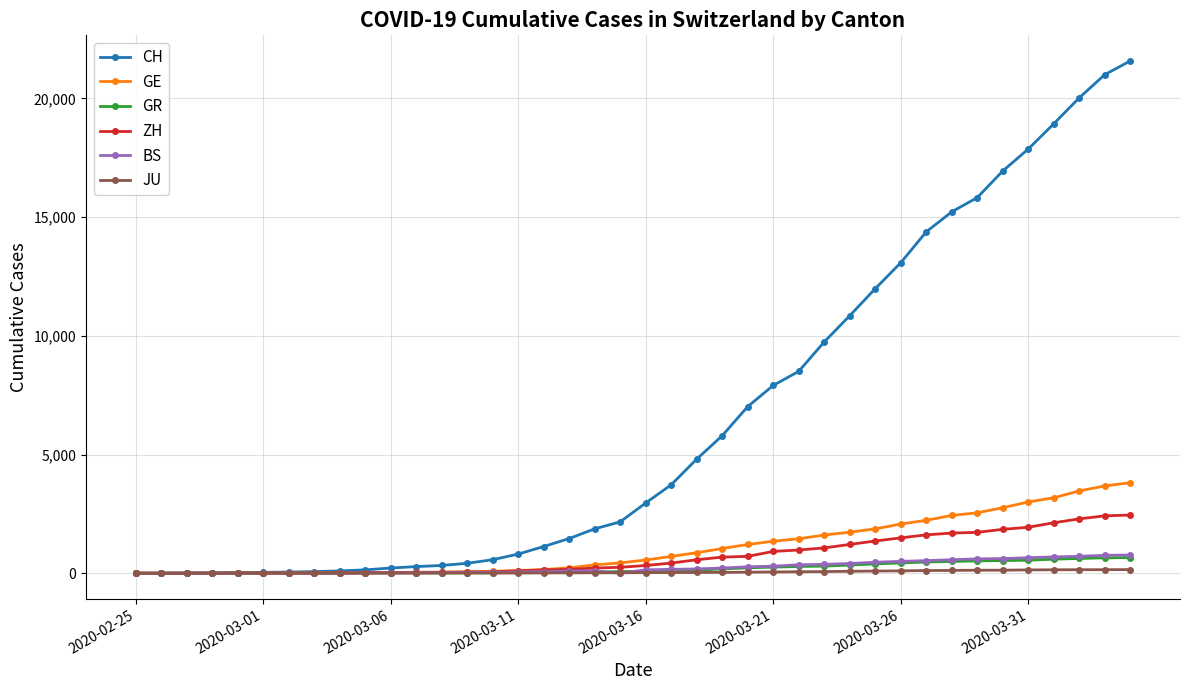

Is this an area chart (filled region under the line)?

No